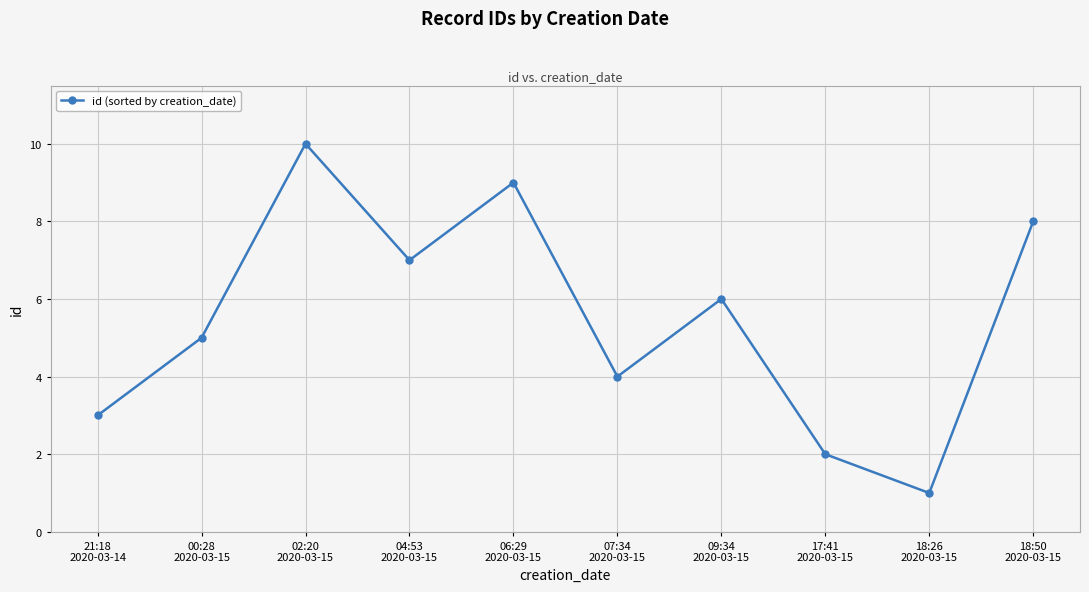

List the labels in order of value, largest first.

02:20
2020-03-15, 06:29
2020-03-15, 18:50
2020-03-15, 04:53
2020-03-15, 09:34
2020-03-15, 00:28
2020-03-15, 07:34
2020-03-15, 21:18
2020-03-14, 17:41
2020-03-15, 18:26
2020-03-15